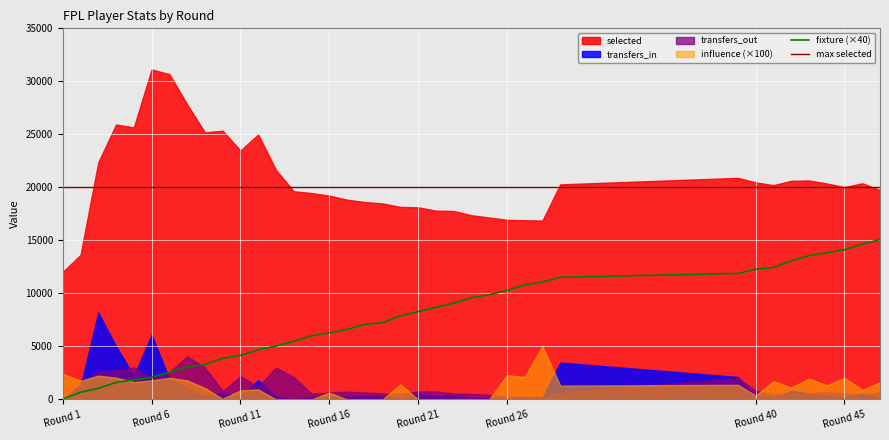

At how many categories does at least one series exceed 7051?

38